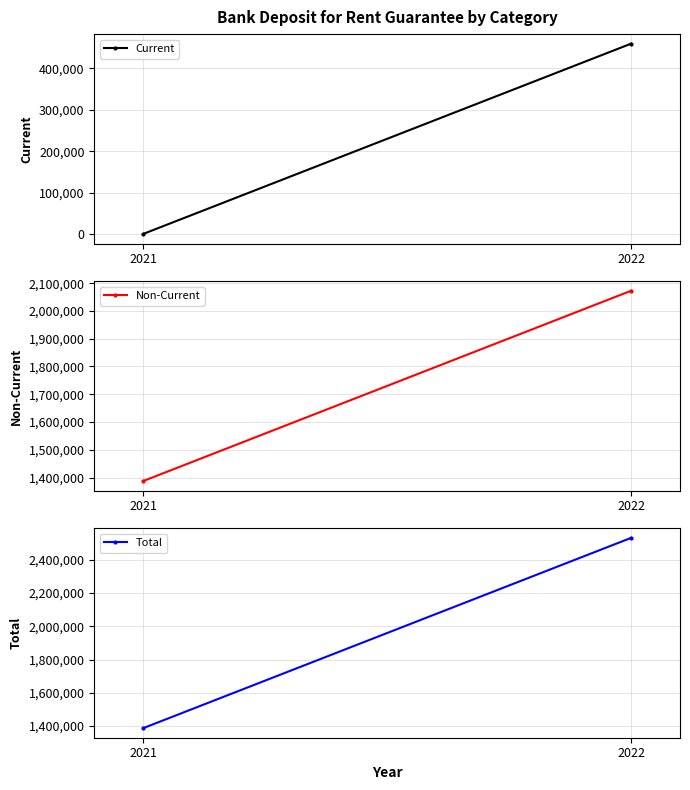

True or false: Non-Current has a value of 2072961 at 2022.

True